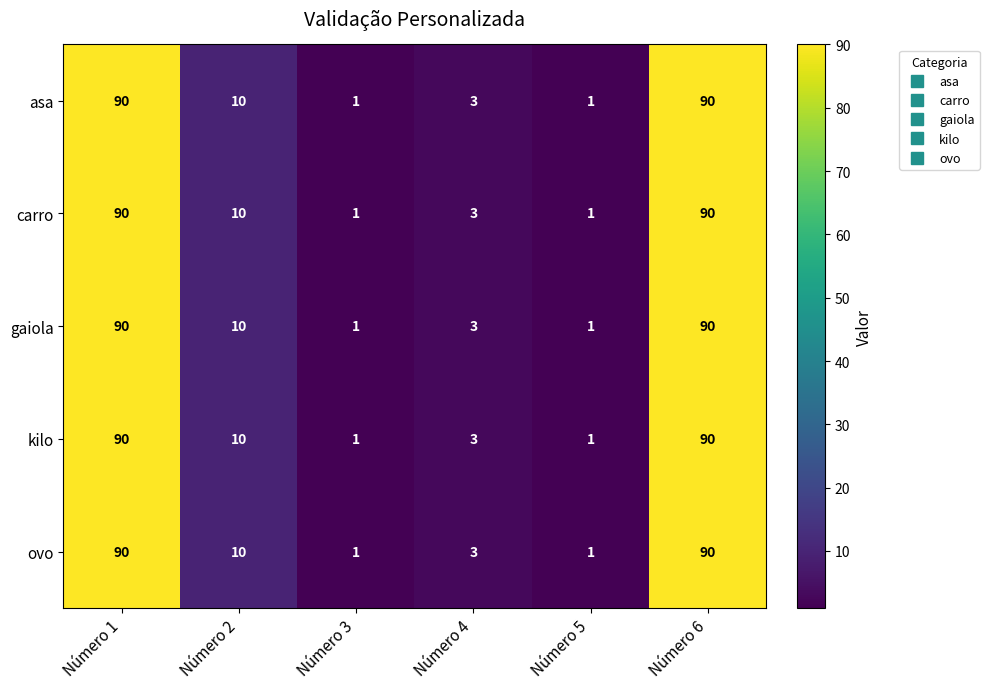

The value of ovo at Número 3 is 1. True or false?

True